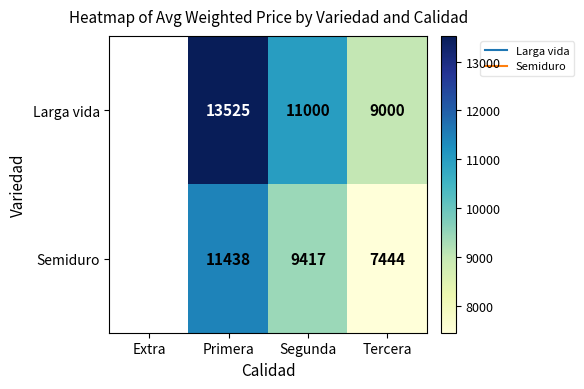

Count the Semiduro values in the range 9417 to 11438.

2